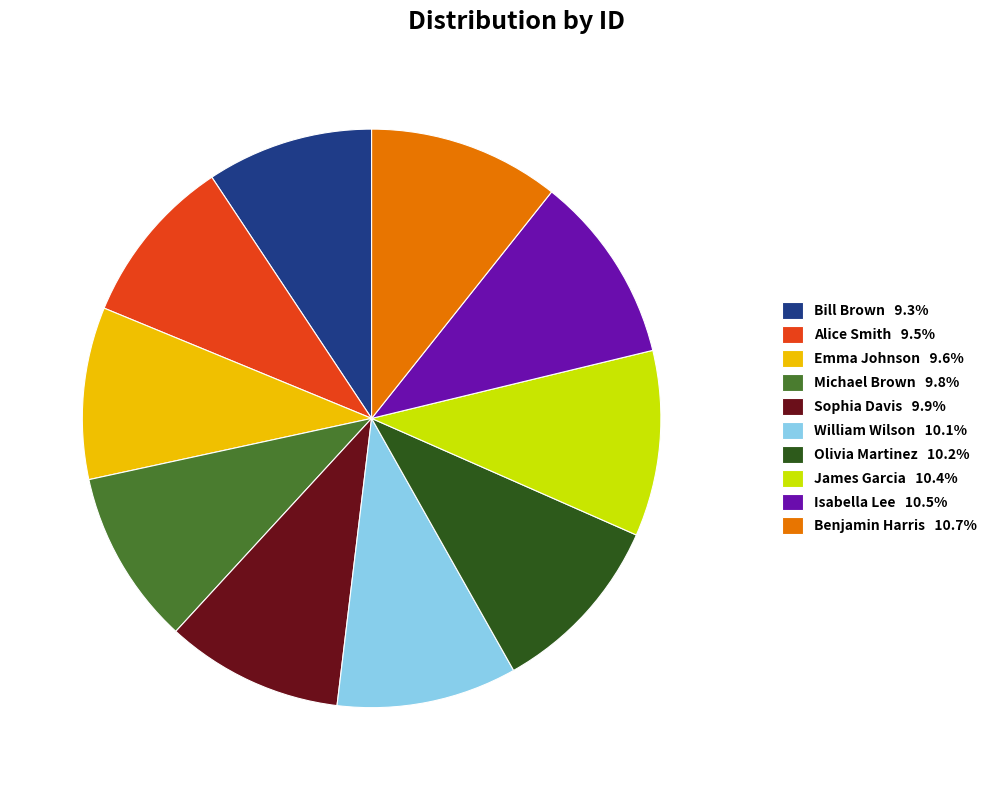

Approximately how many times larger is the value at William Wilson 10.1% compared to Isabella Lee 10.5%?

1.0